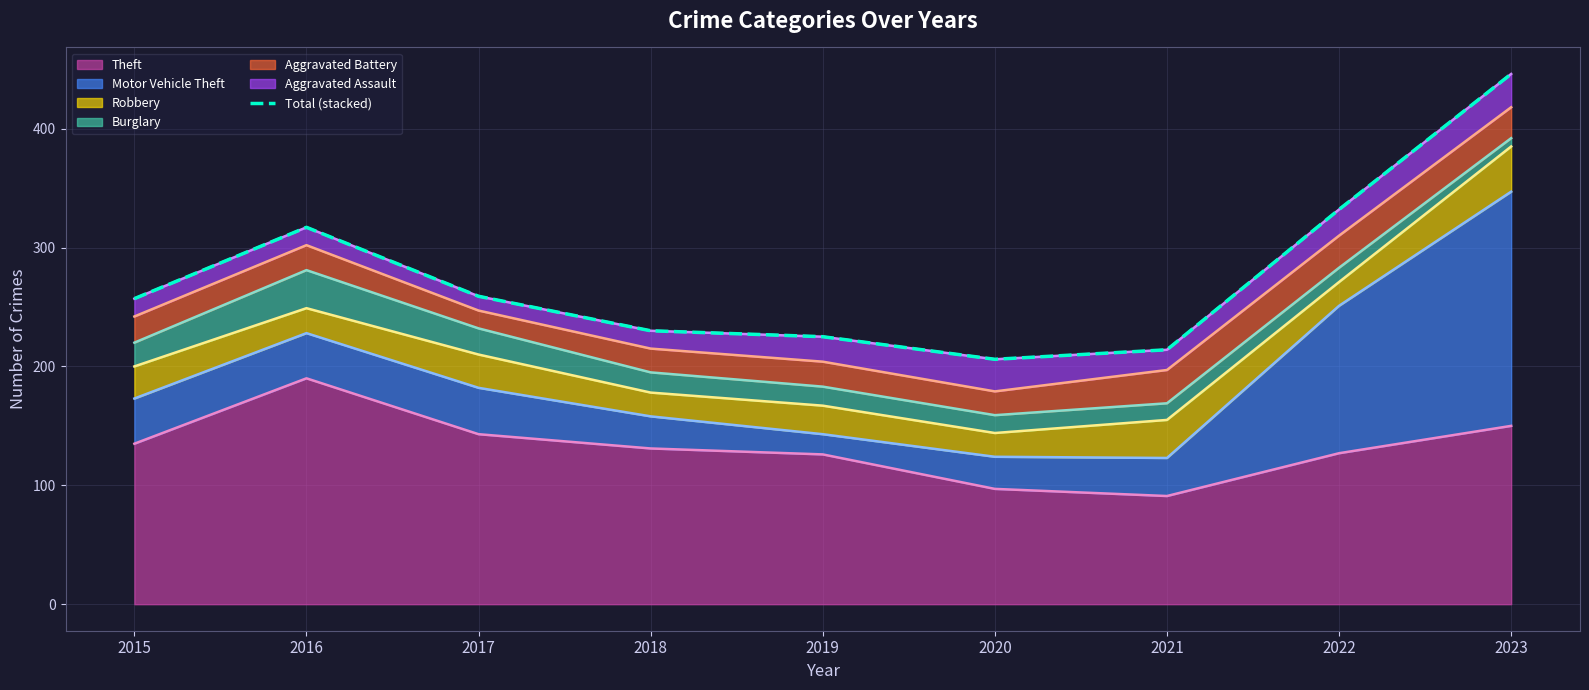

Read the value at 2016.

317